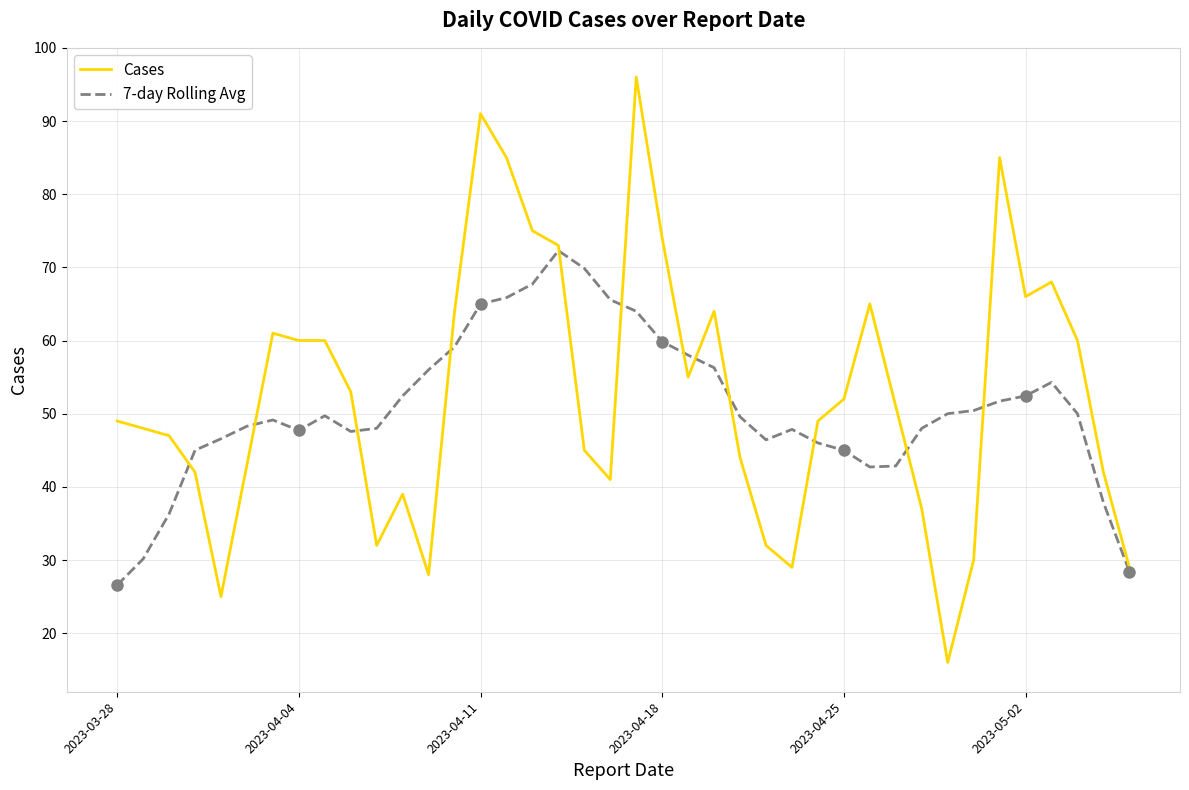

Which series has the widest spread of values?

Cases